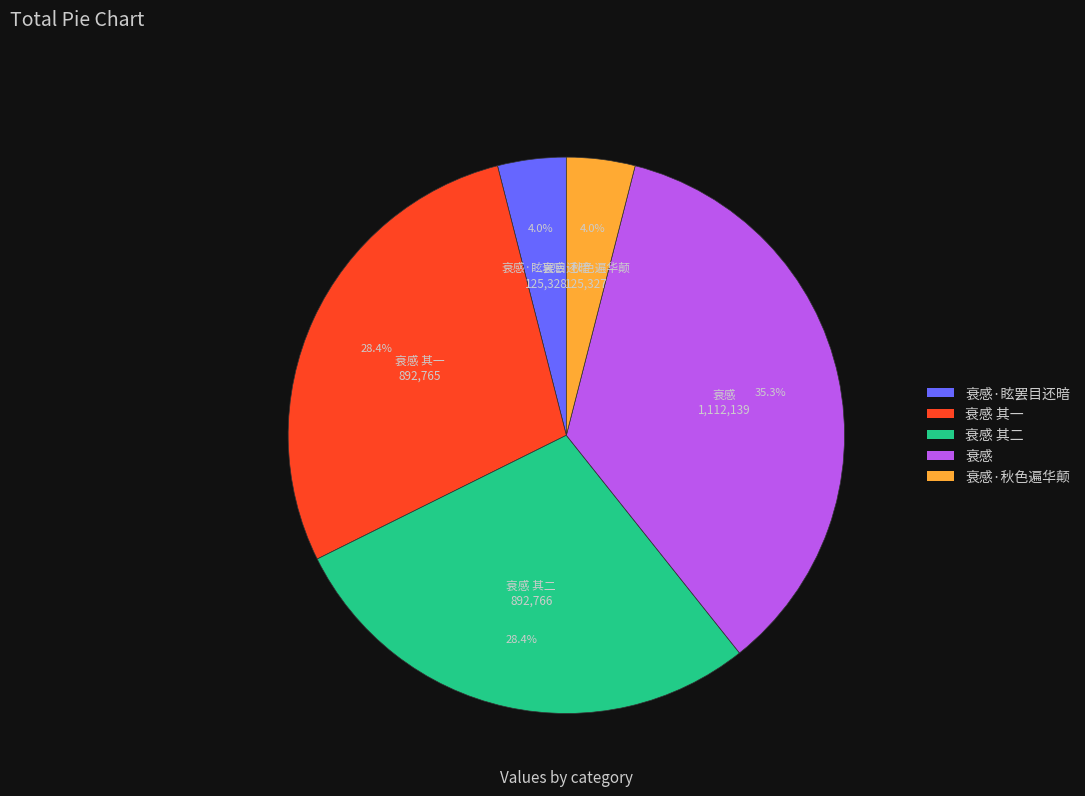

How much of the chart is everything except 衰感 其二?

71.6%